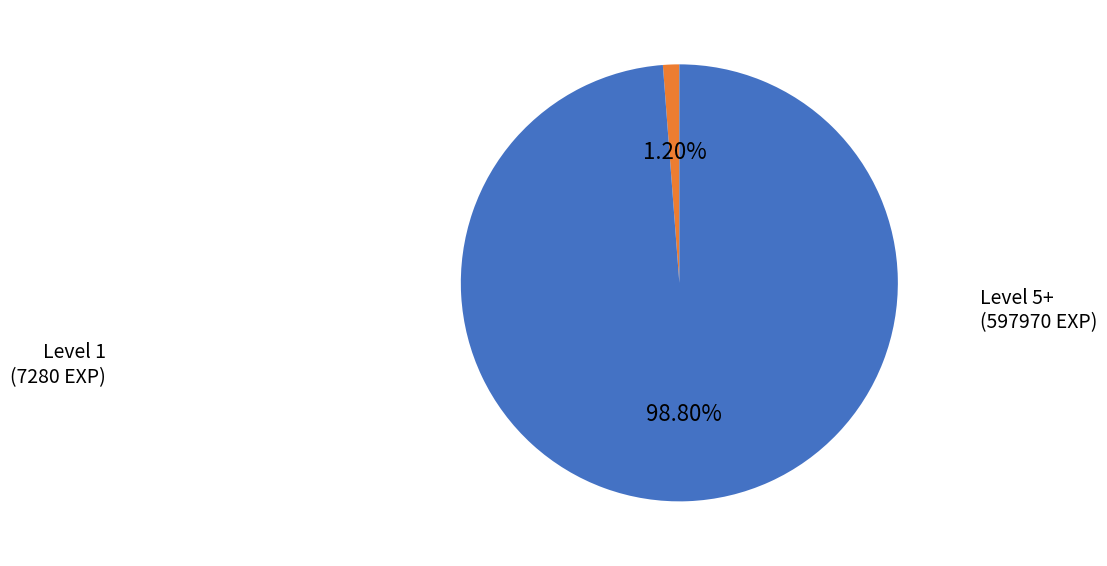

Does any single category account for the majority?

Yes